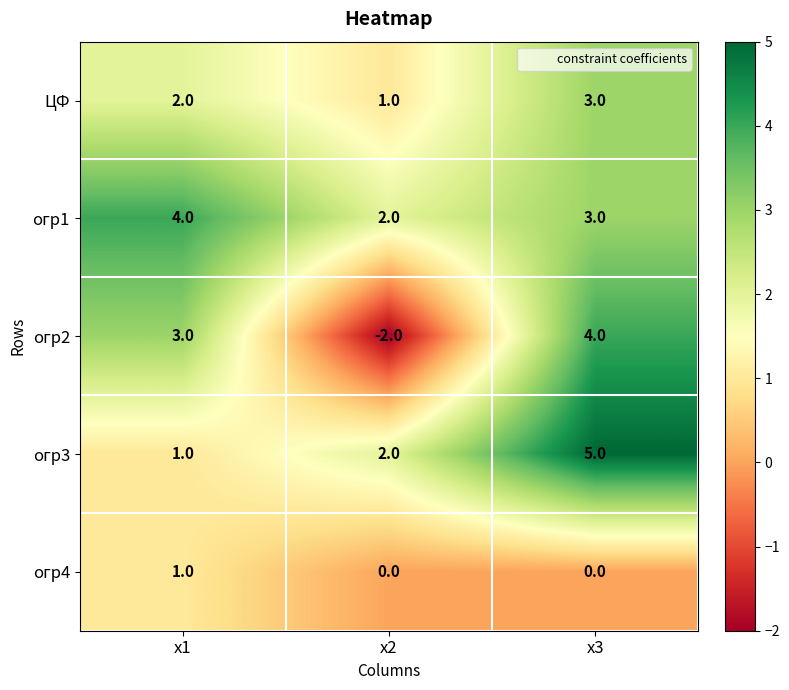

How many categories are shown in the chart?

3